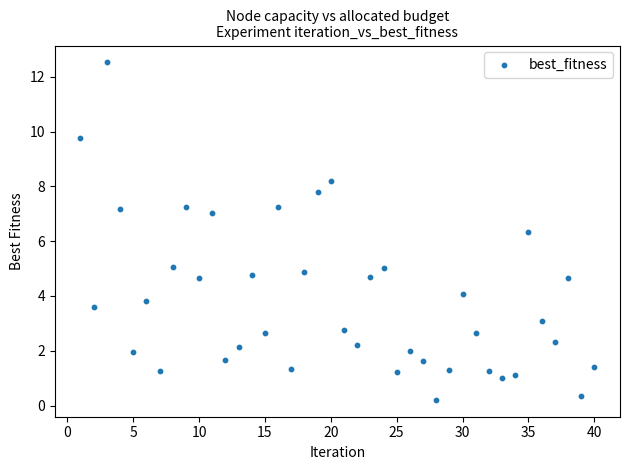

What Y value in the scatter plot is closest to 6?

6.3